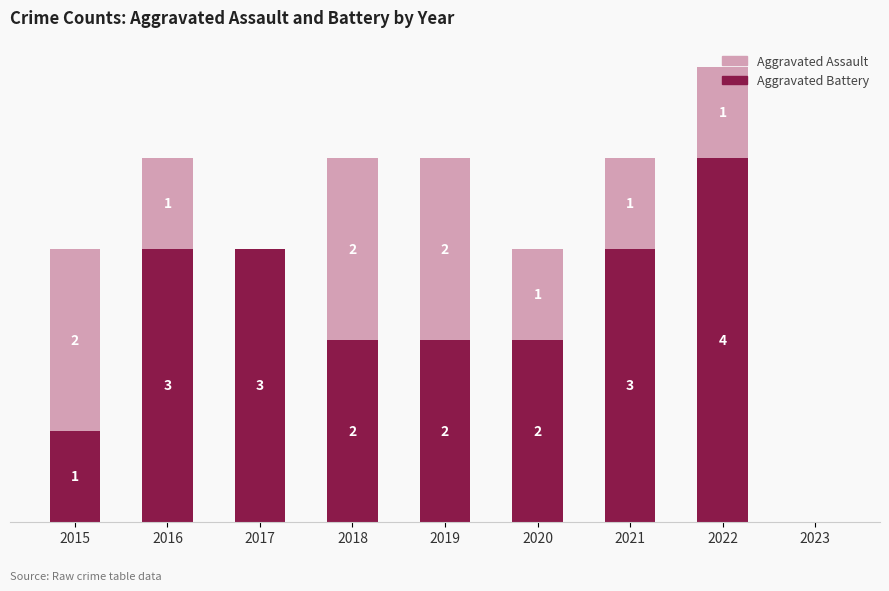

What is the total value across all series at 2019?

4